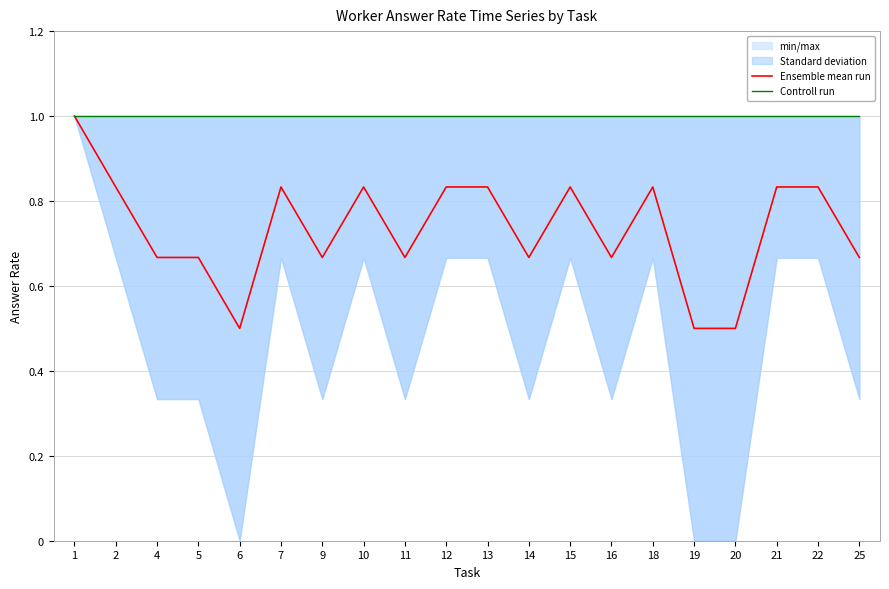

Which series has the largest range (max minus min)?

Ensemble mean run